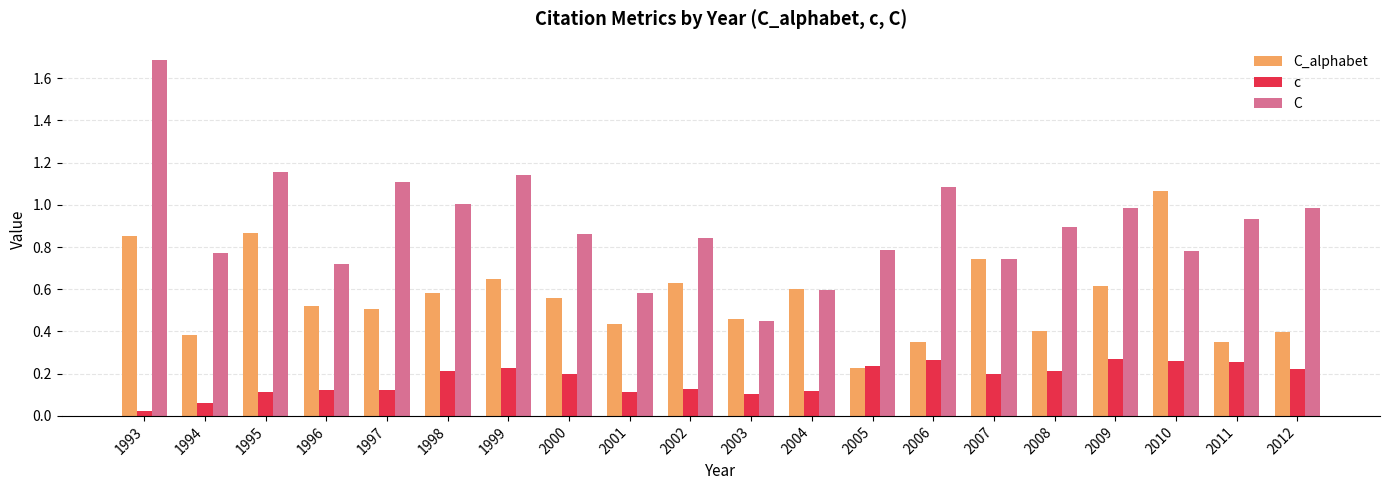

At which label does c reach its minimum?

1993